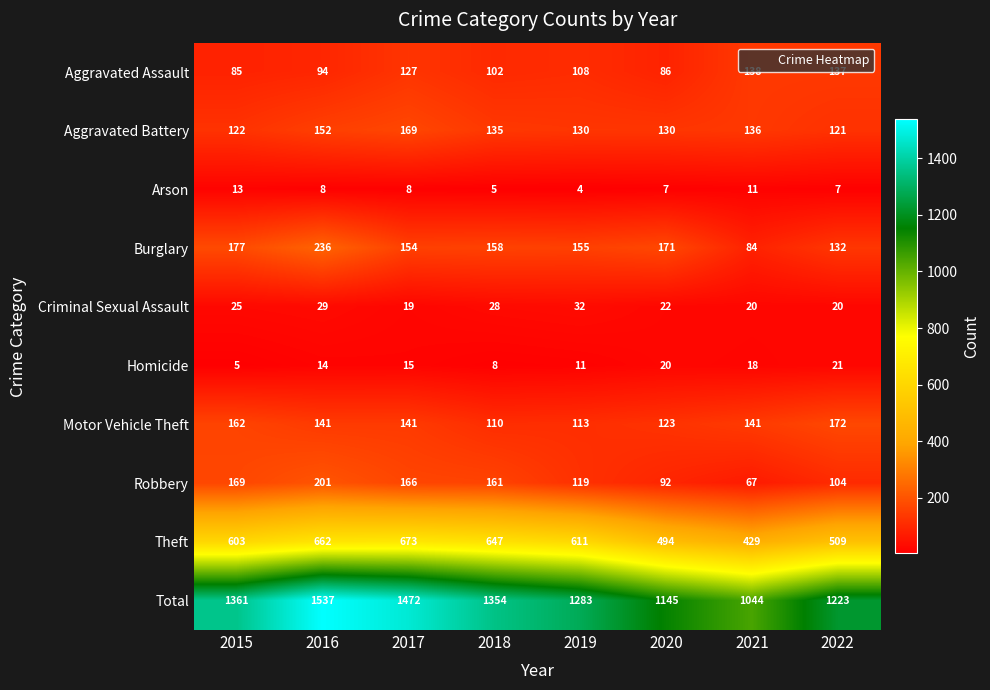

Where is Aggravated Battery nearest to the value 145?

2016